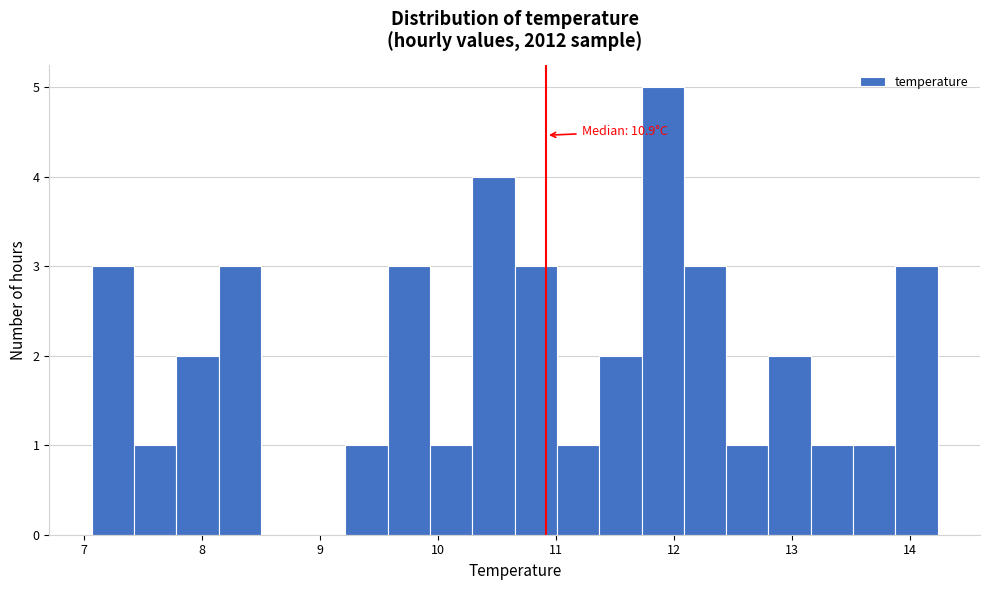

Read against the x-axis, roughly where is the centre of the tallest bar?

11.9